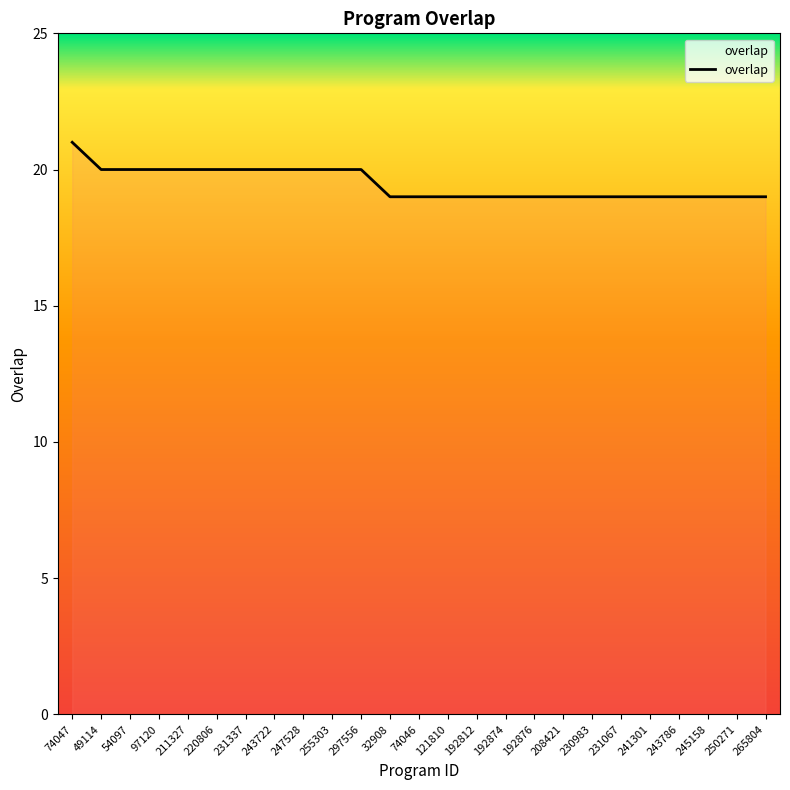

What is the greatest value displayed?

21